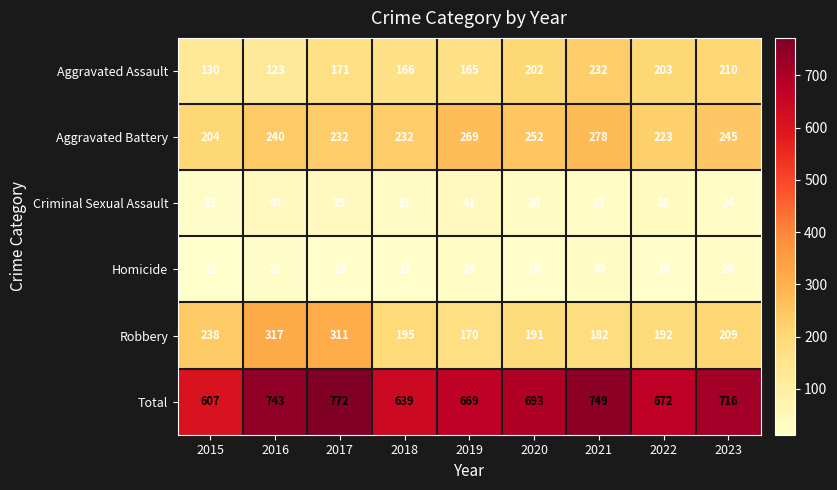

Rank the series by their maximum value, from highest to lowest.

Total, Robbery, Aggravated Battery, Aggravated Assault, Criminal Sexual Assault, Homicide